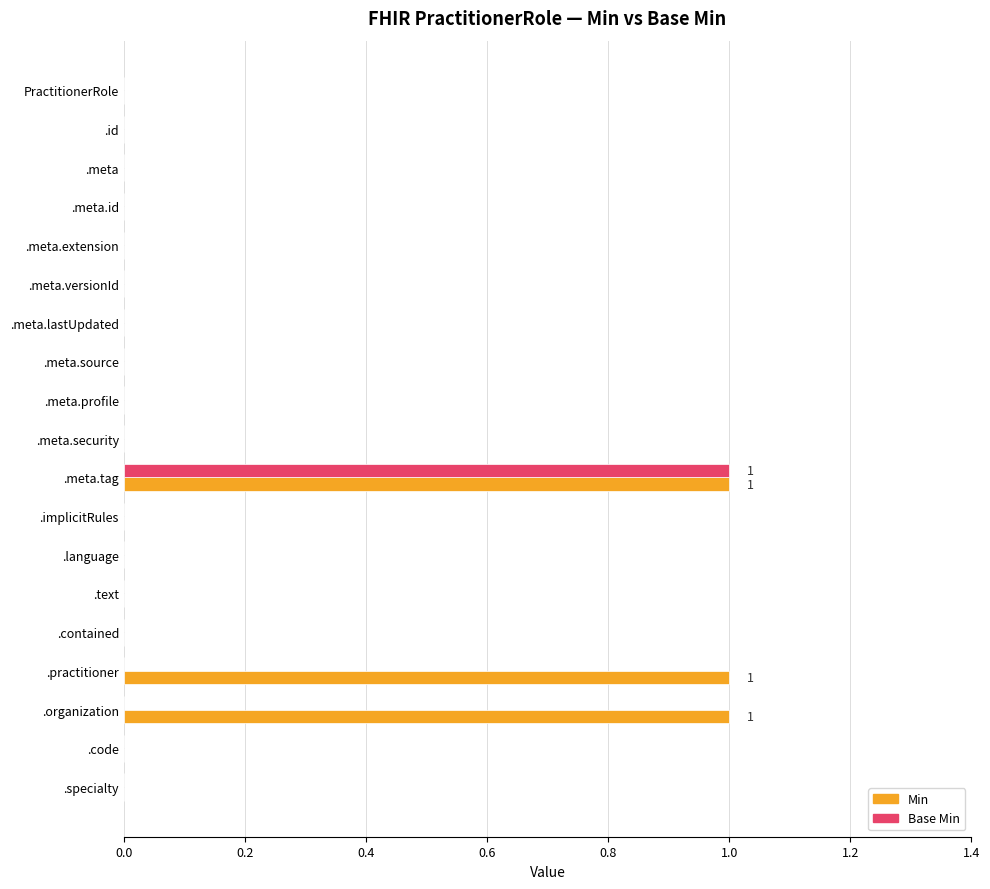

Is it true that Base Min equals 1 at .meta.source?

False